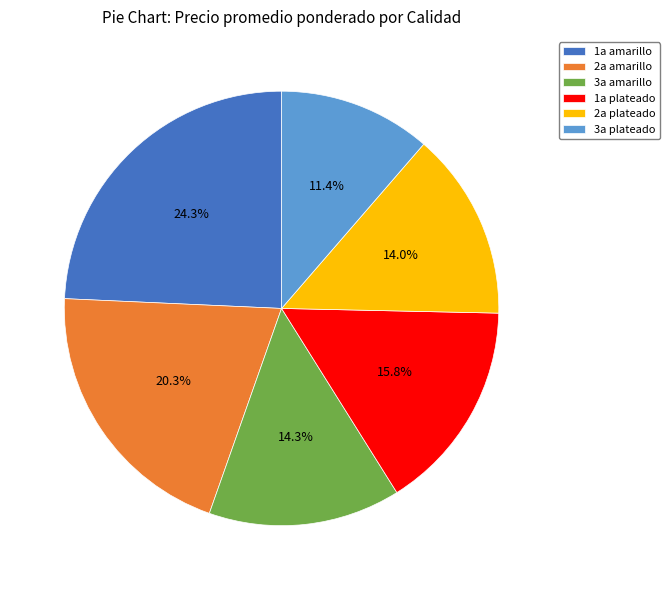

To the nearest percent, what is the combined percentage of 2a amarillo and 1a amarillo?

45%